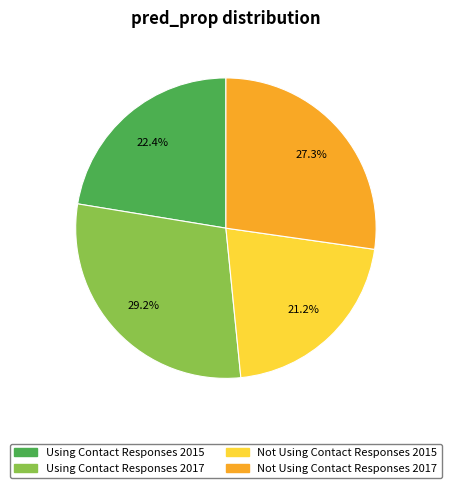

Does Using Contact Responses 2015 account for over 50% of the chart?

No